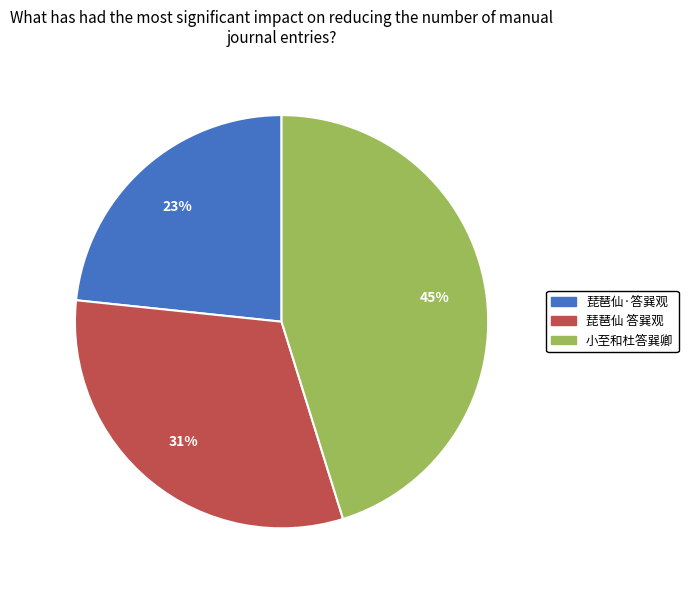

How many segments does this pie chart have?

3